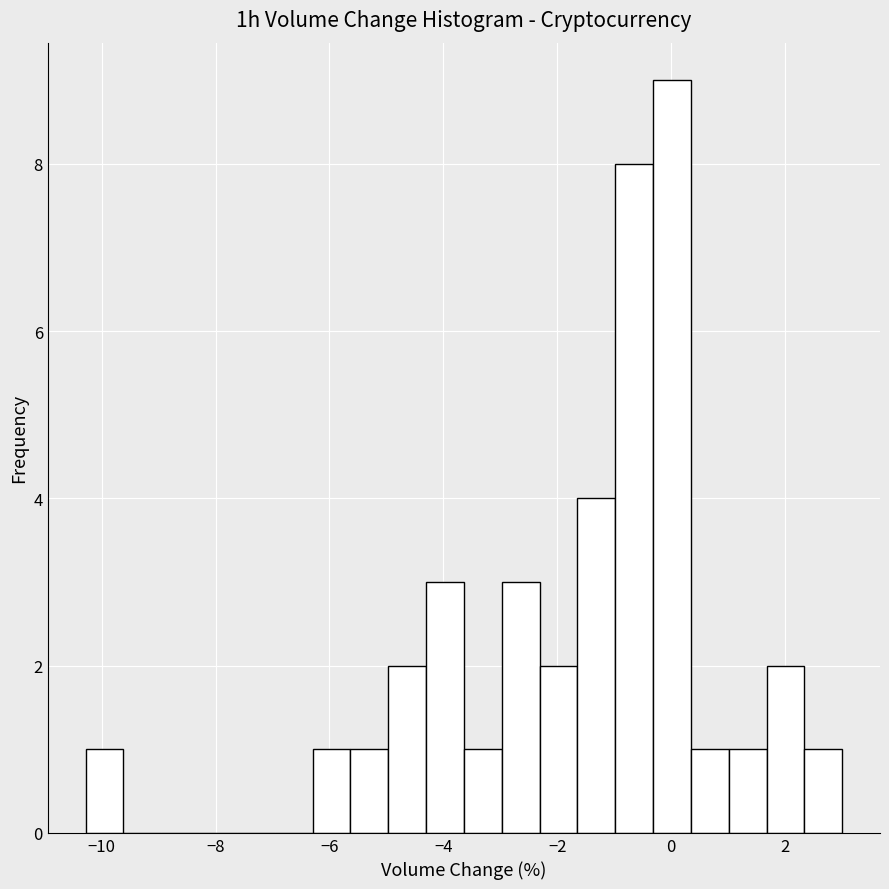

Read against the x-axis, roughly where is the centre of the tallest bar?

0.0